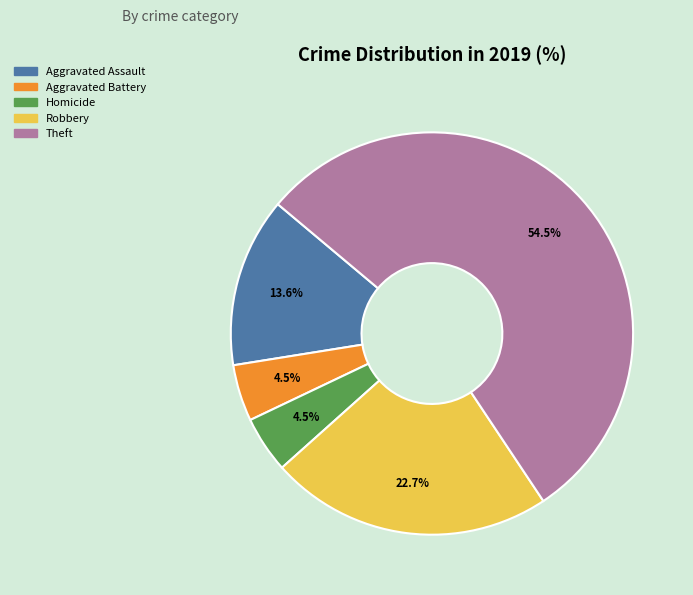

Approximately how many times larger is the value at Robbery compared to Aggravated Battery?

5.0